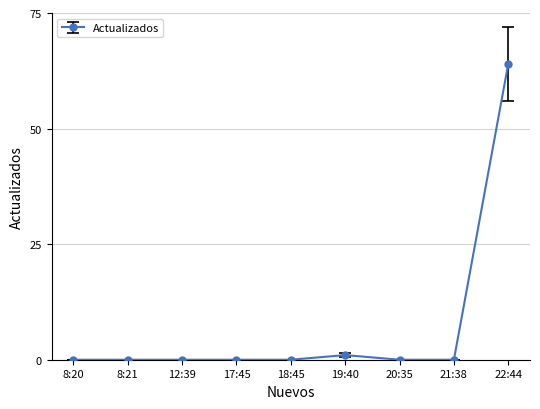

Which category has the highest value across all series?

22:44